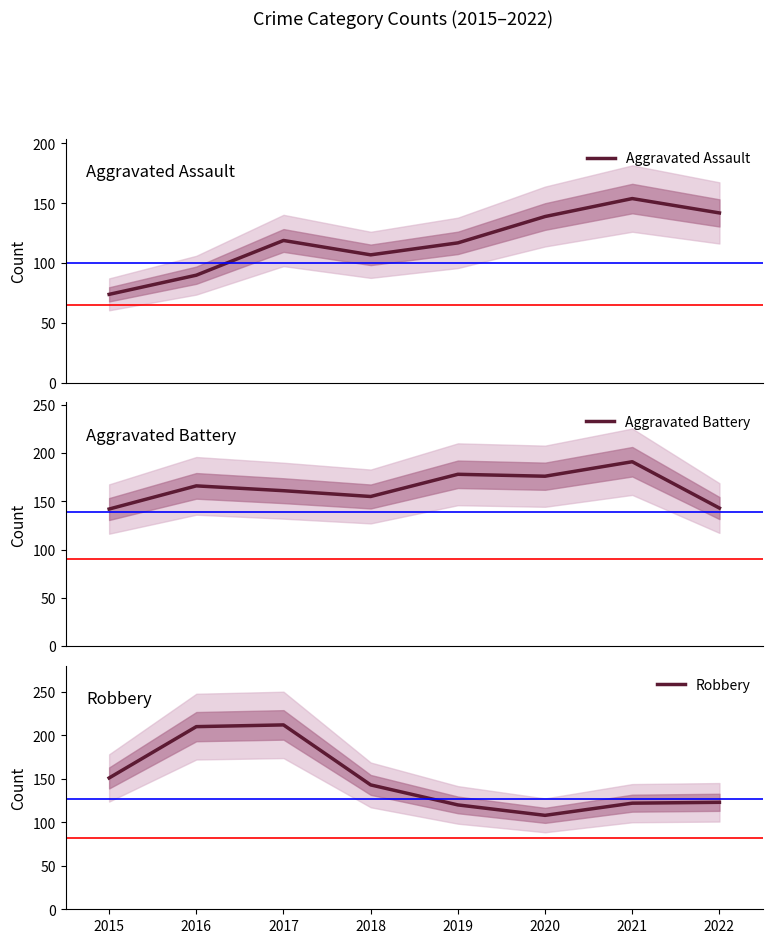

What are all the series names shown in the legend?

Aggravated Assault, Aggravated Battery, Robbery